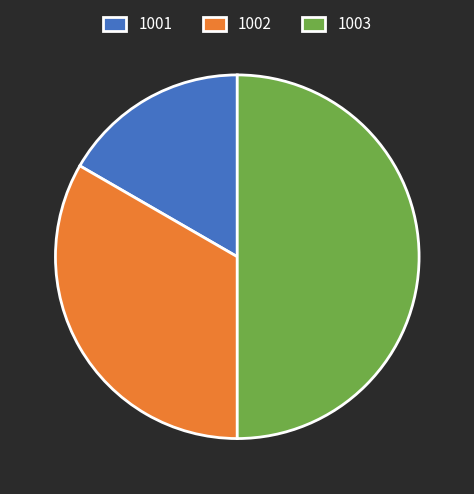

Which has a higher value, 1001 or 1002?

1002